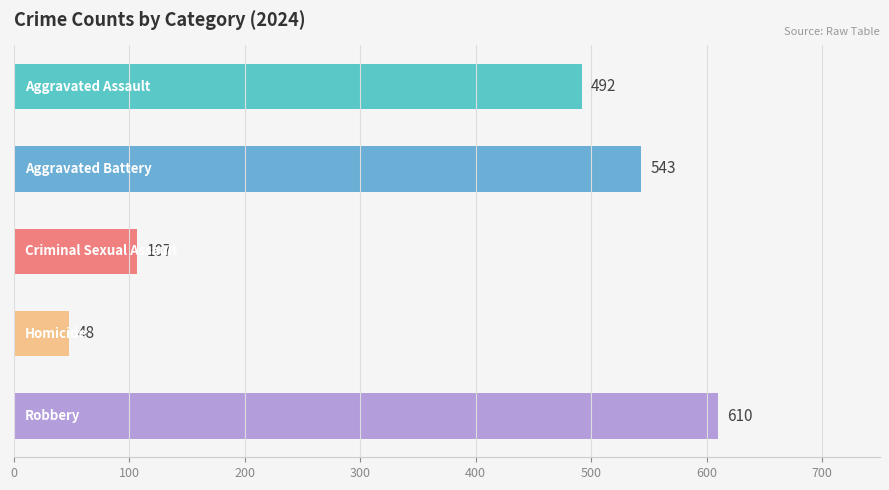

What is the sum of all values?

1800